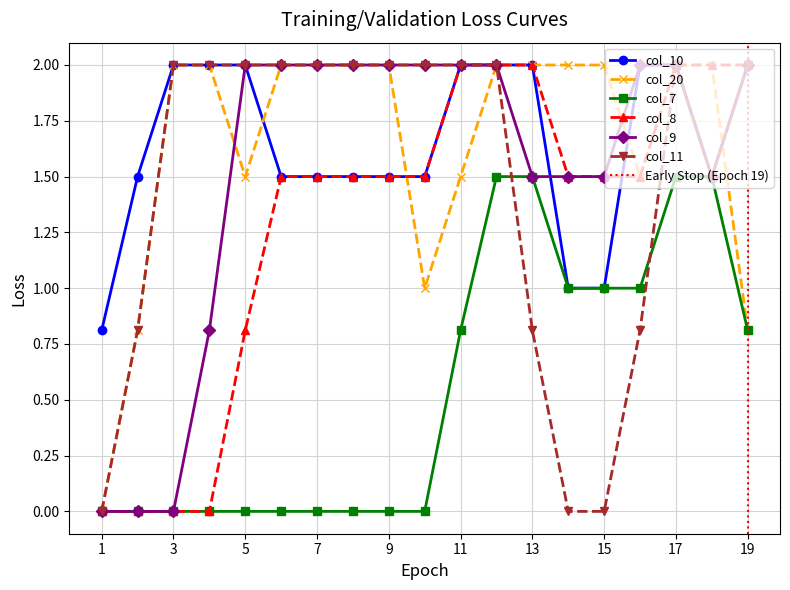

What is the highest value of the col_10 series?

2.0